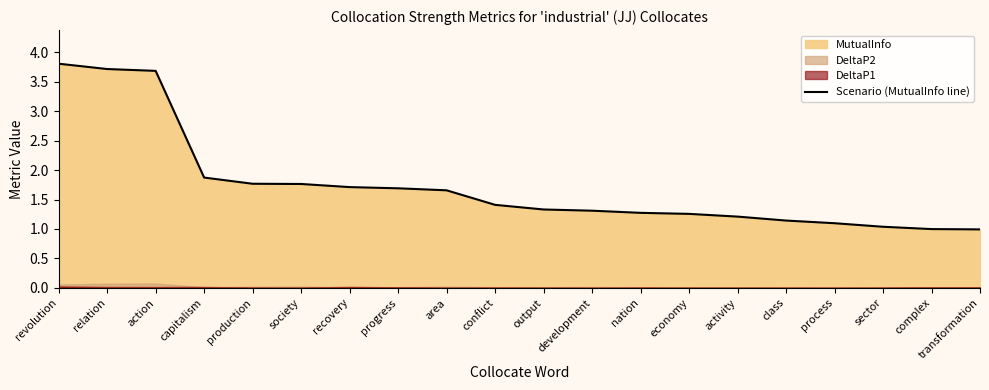

List the labels in order of value, smallest first.

transformation, complex, sector, process, class, activity, economy, nation, development, output, conflict, area, progress, recovery, society, production, capitalism, action, relation, revolution